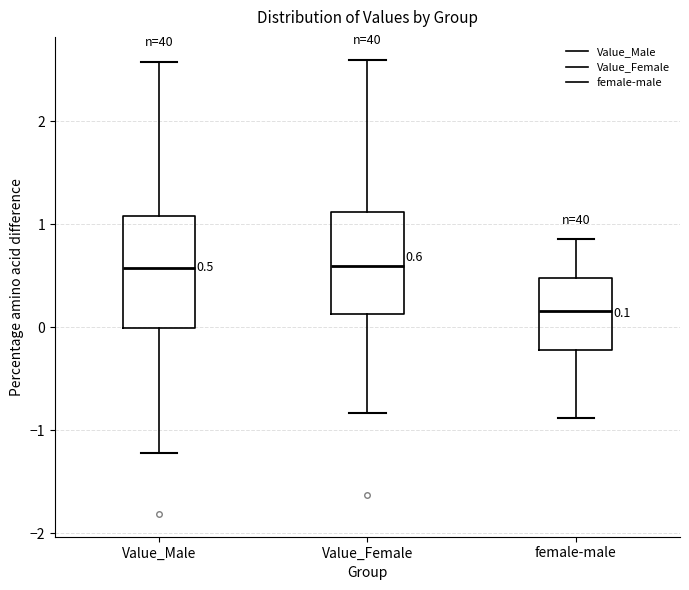

Which box's median line is the lowest?

female-male